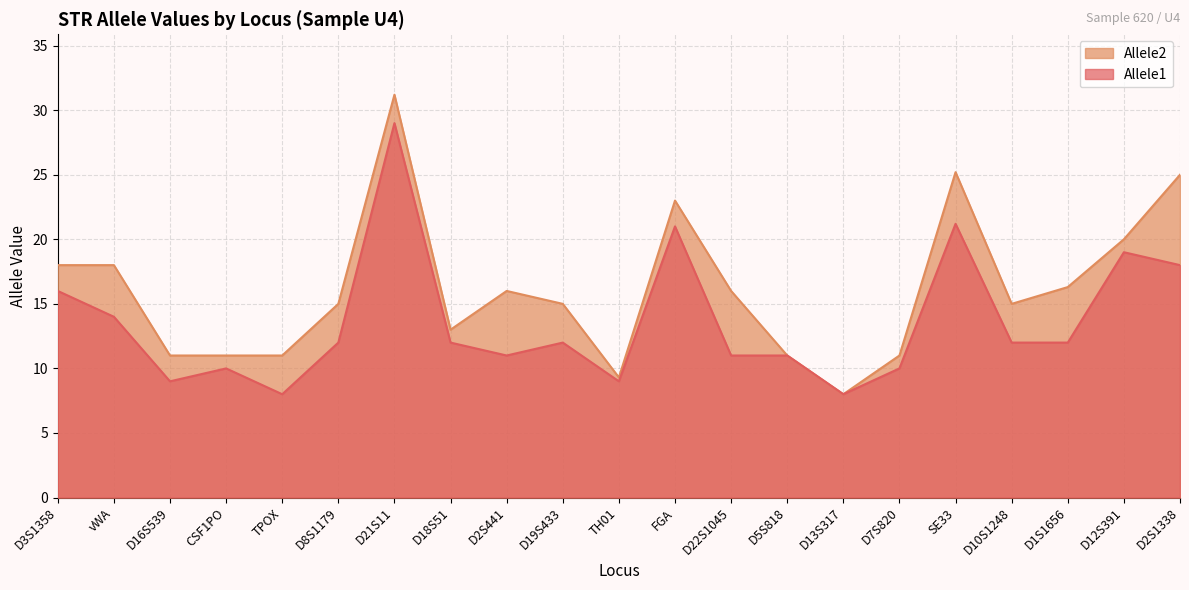

What are all the series names shown in the legend?

Allele2, Allele1